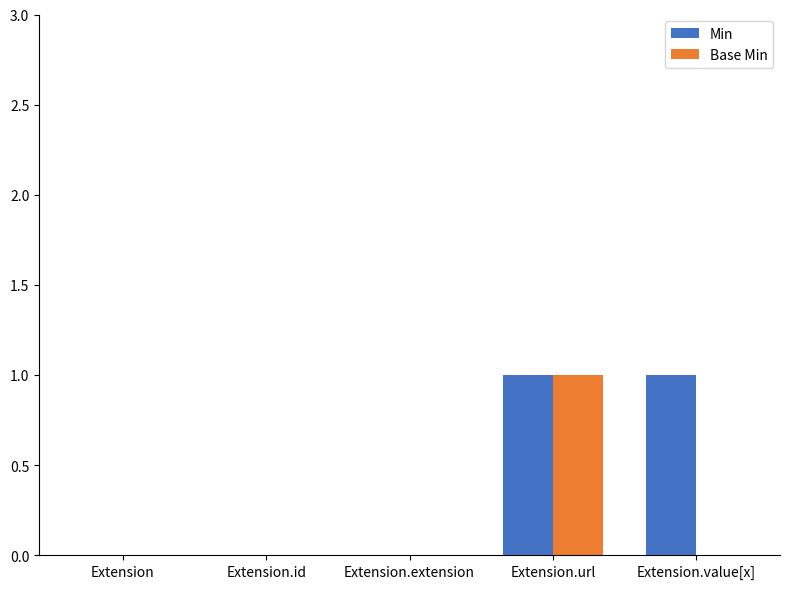

Between Extension.url and Extension.value[x], which series saw the biggest shift?

Base Min